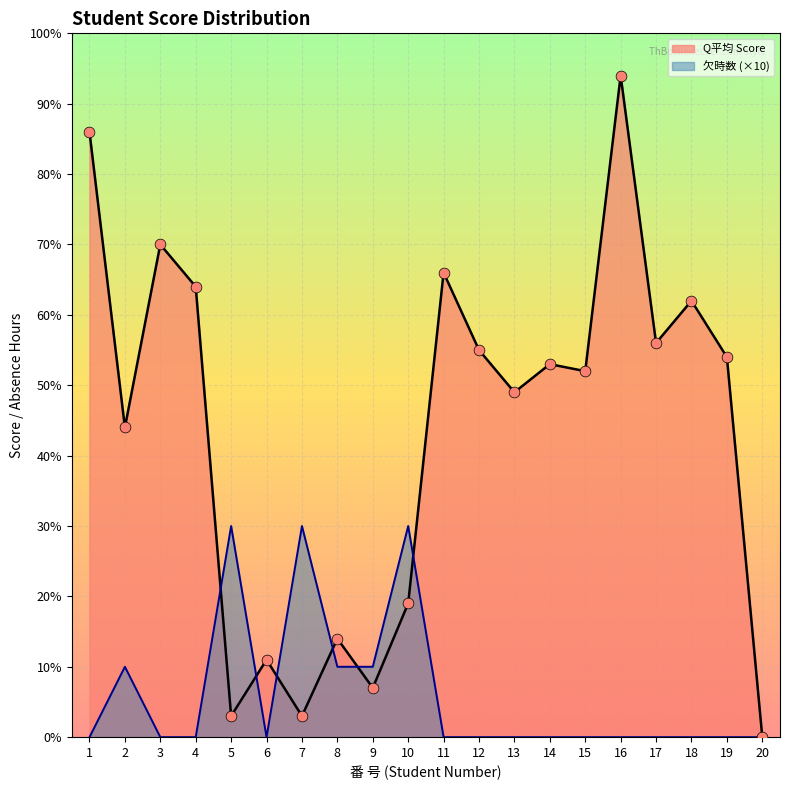

What is the change in value from 2 to 14?

-10